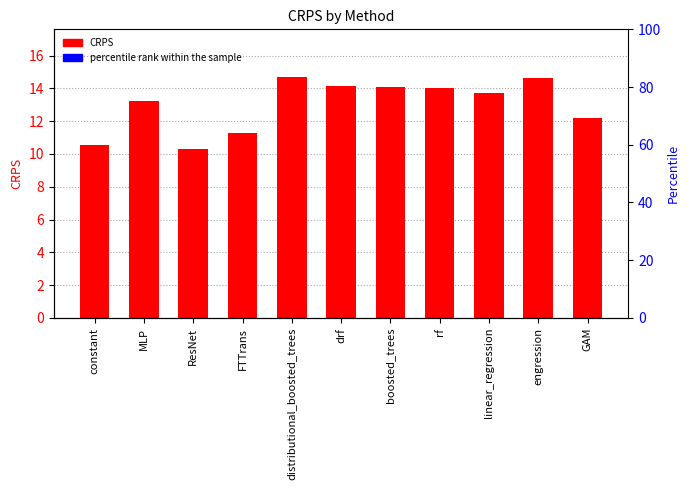

What position from the right is drf?

6